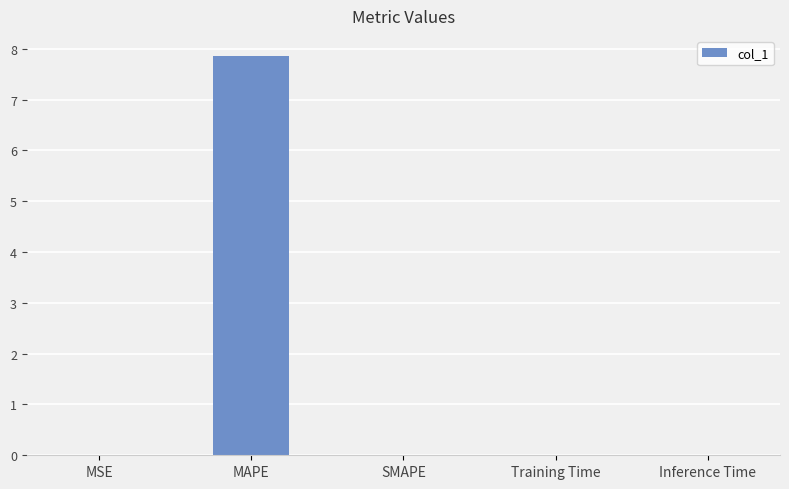

Are the bars horizontal?

No